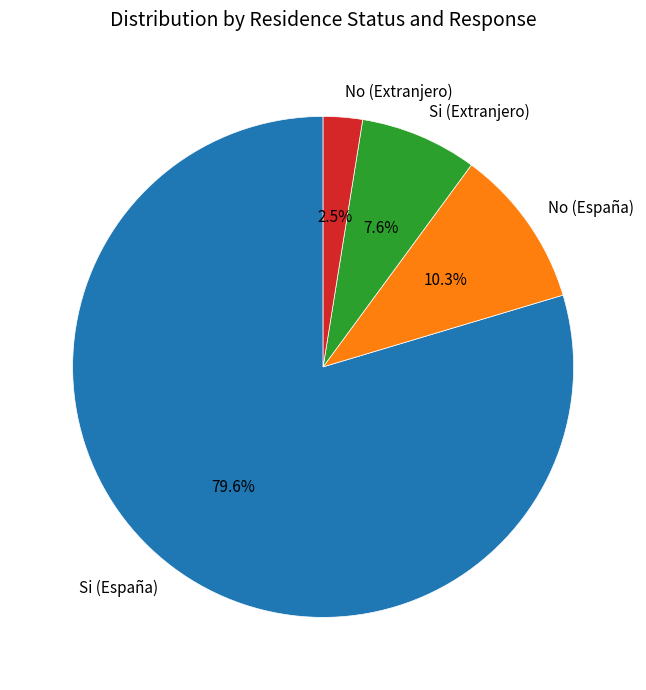

Rank the categories by value from highest to lowest.

Si (España), No (España), Si (Extranjero), No (Extranjero)